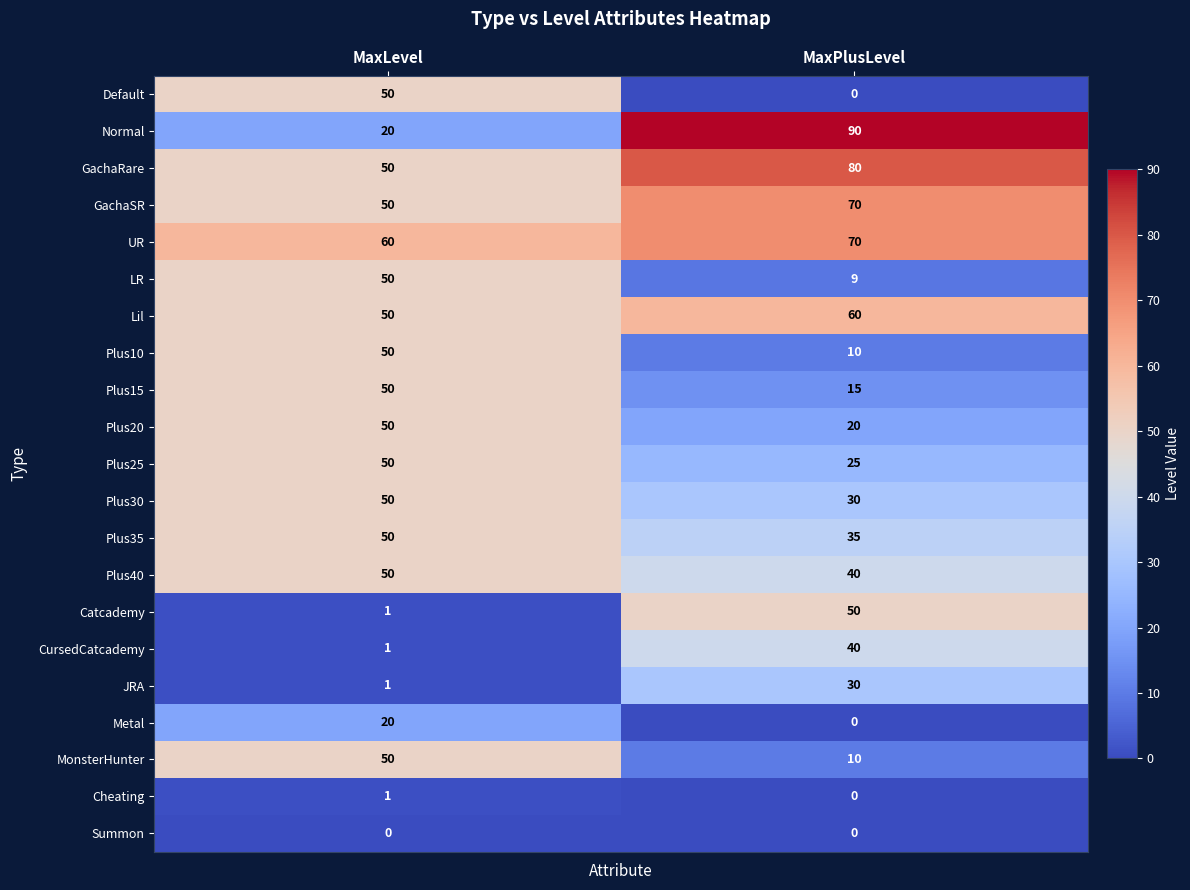

What is the maximum value shown in the chart?

90